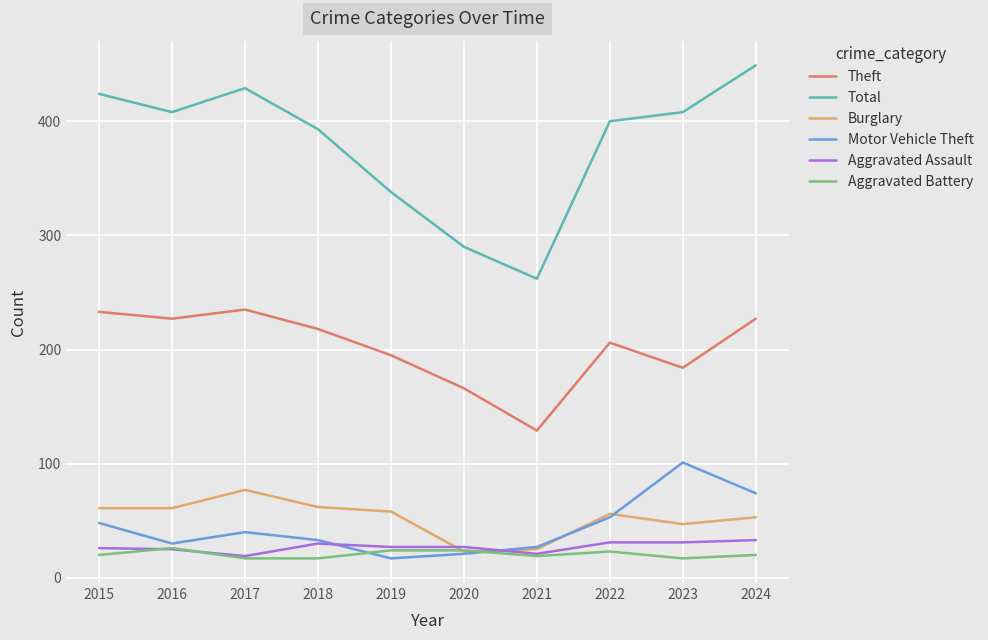

What is the spread (max minus min) of values at 2024?

429